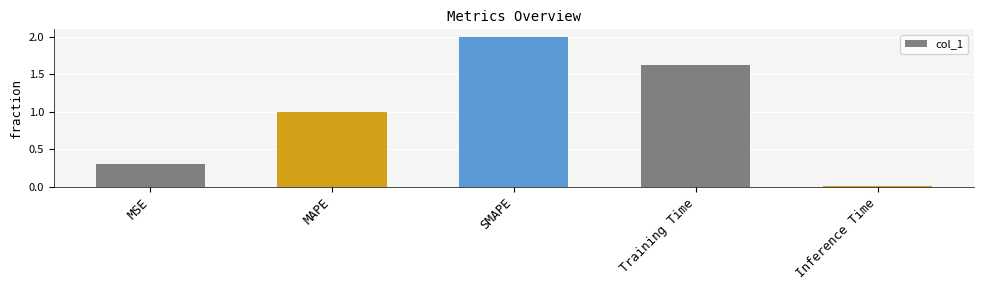

What is the change in value from MAPE to Inference Time?

-1.0